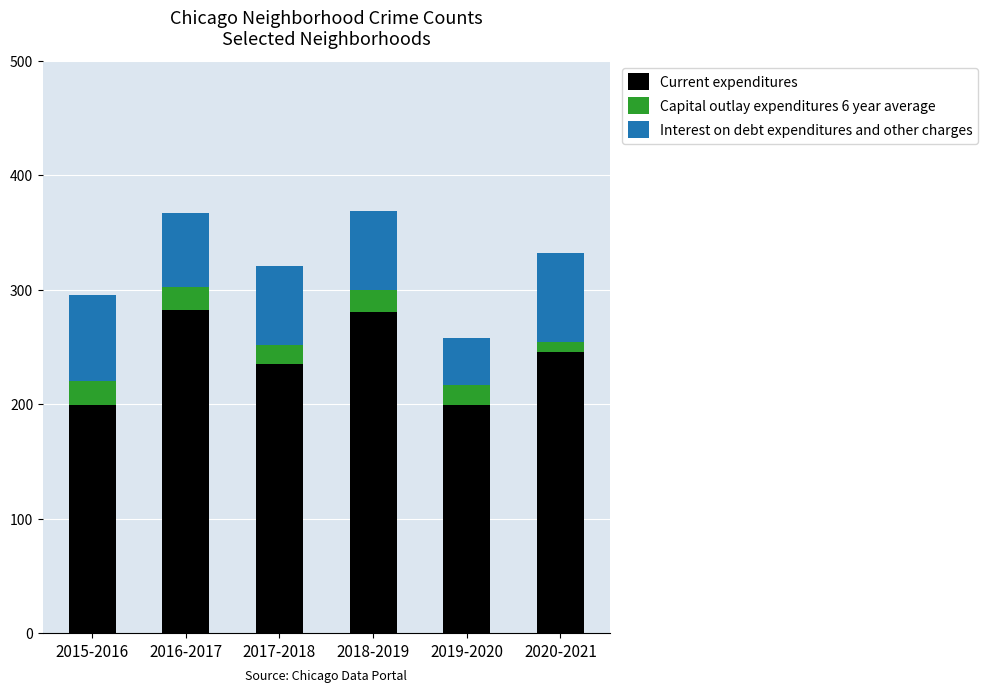

How many bars are there in total?

6